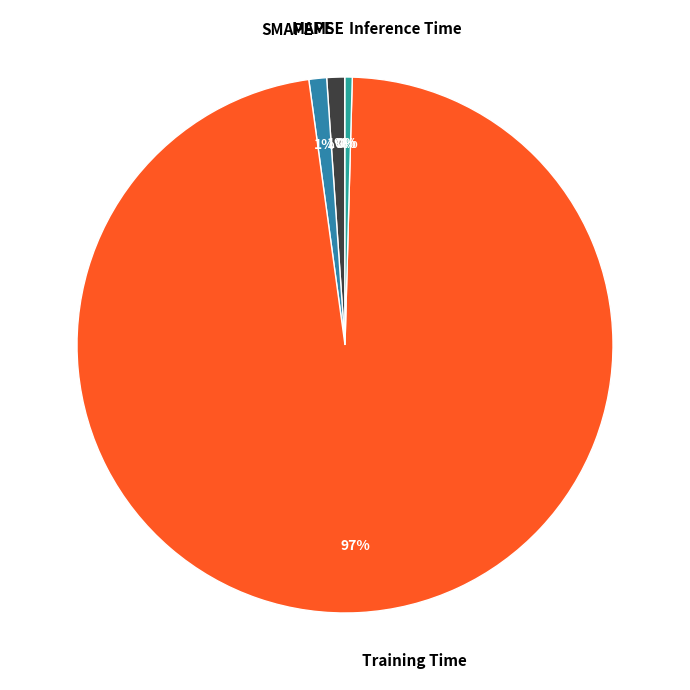

Is Training Time the majority of the pie?

Yes